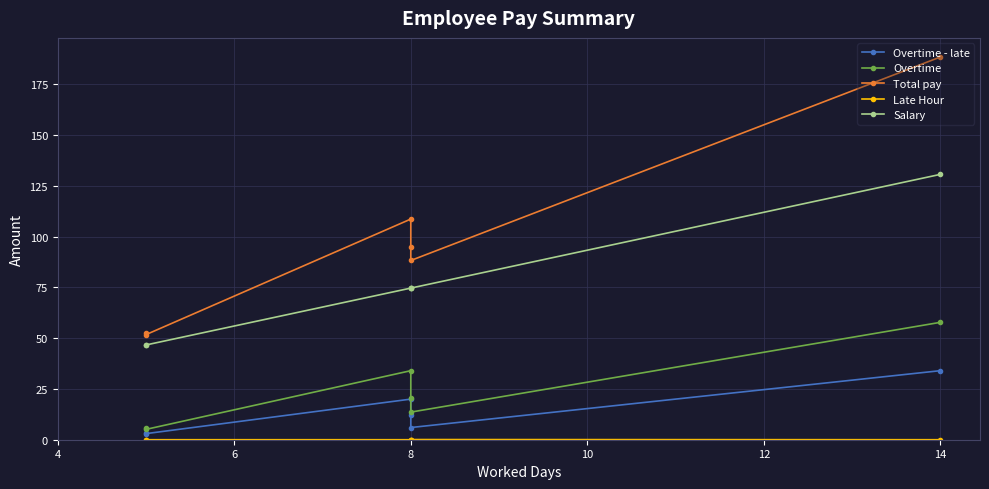

True or false: Overtime - late and Late Hour cross at least once.

False